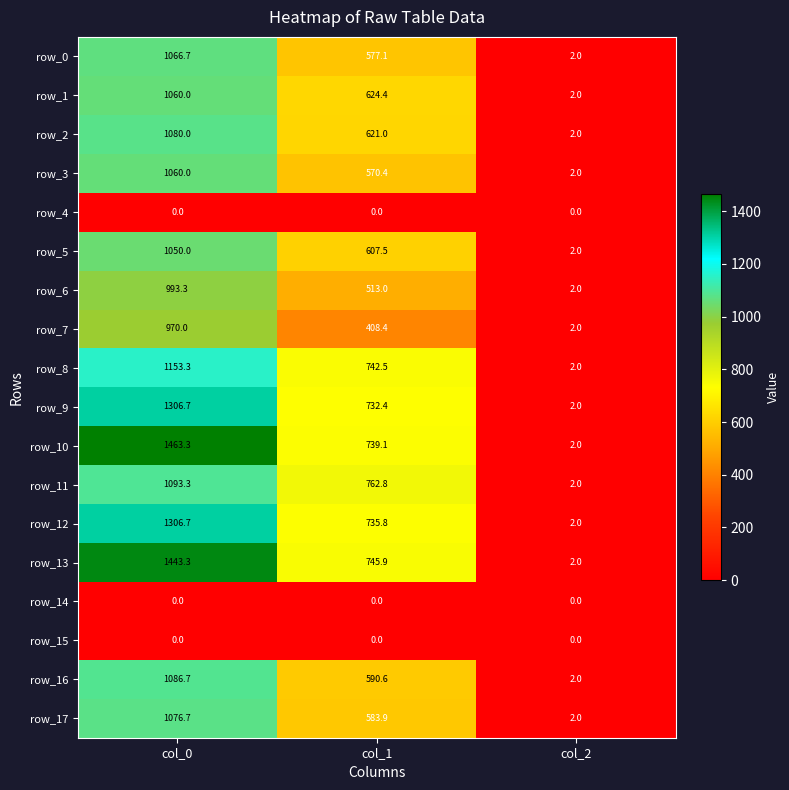

List the labels in order of row_11 value, smallest first.

col_2, col_1, col_0